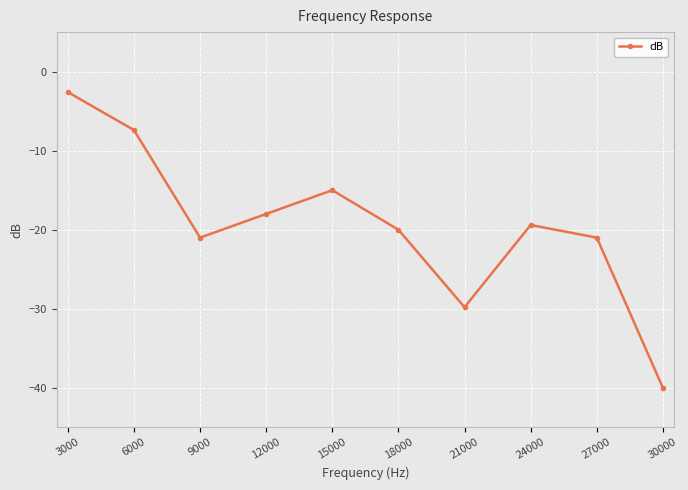

The chart shows a value of -4.6 at 18000. True or false?

False